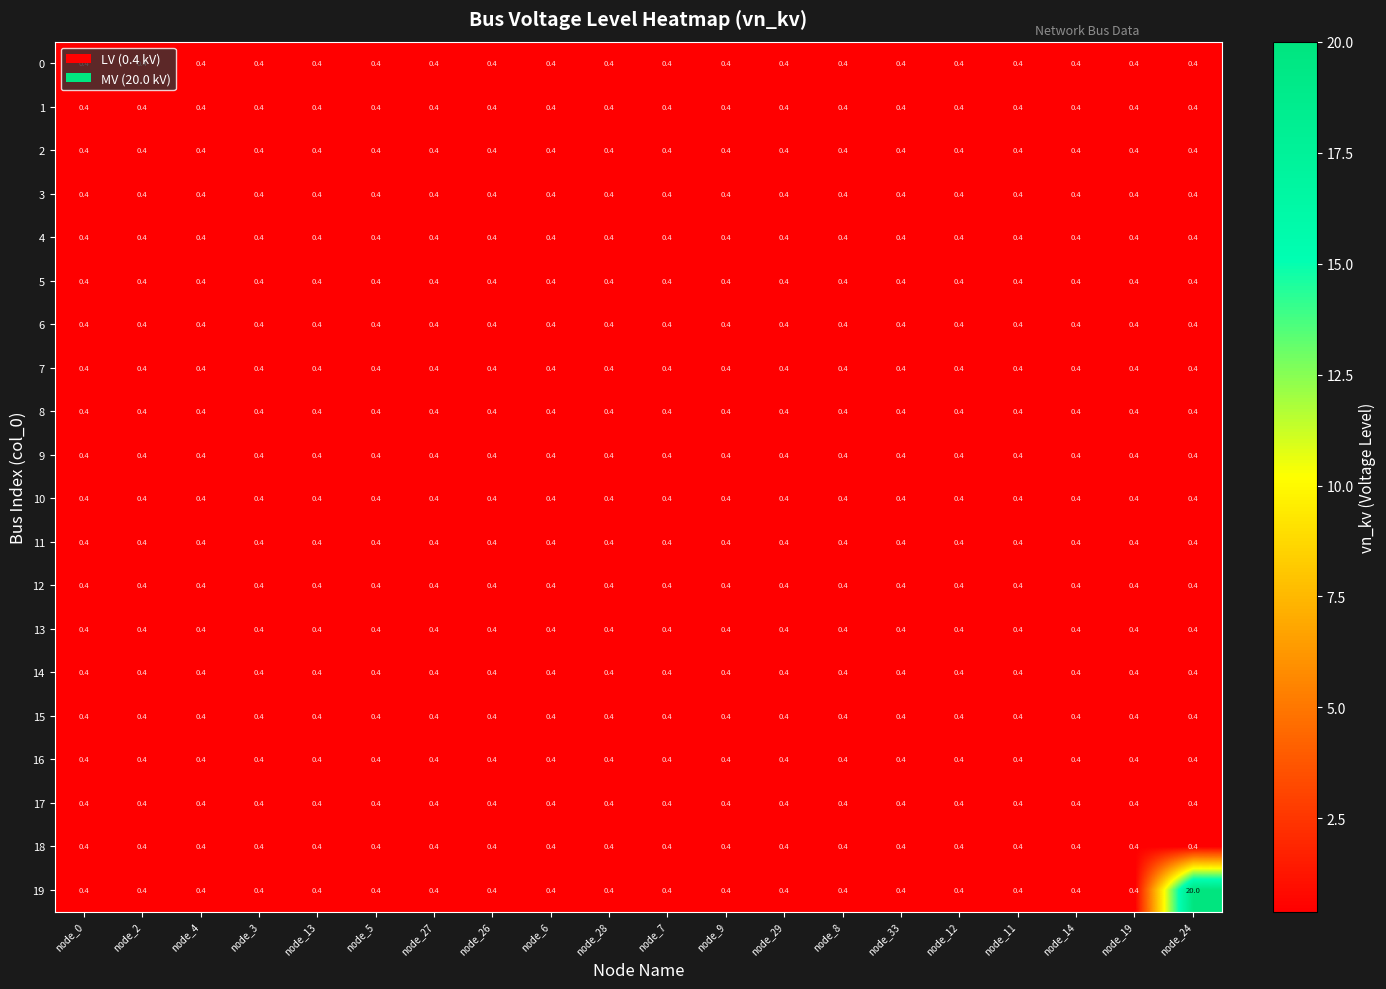

At which category is the sum across all series the highest?

node_24